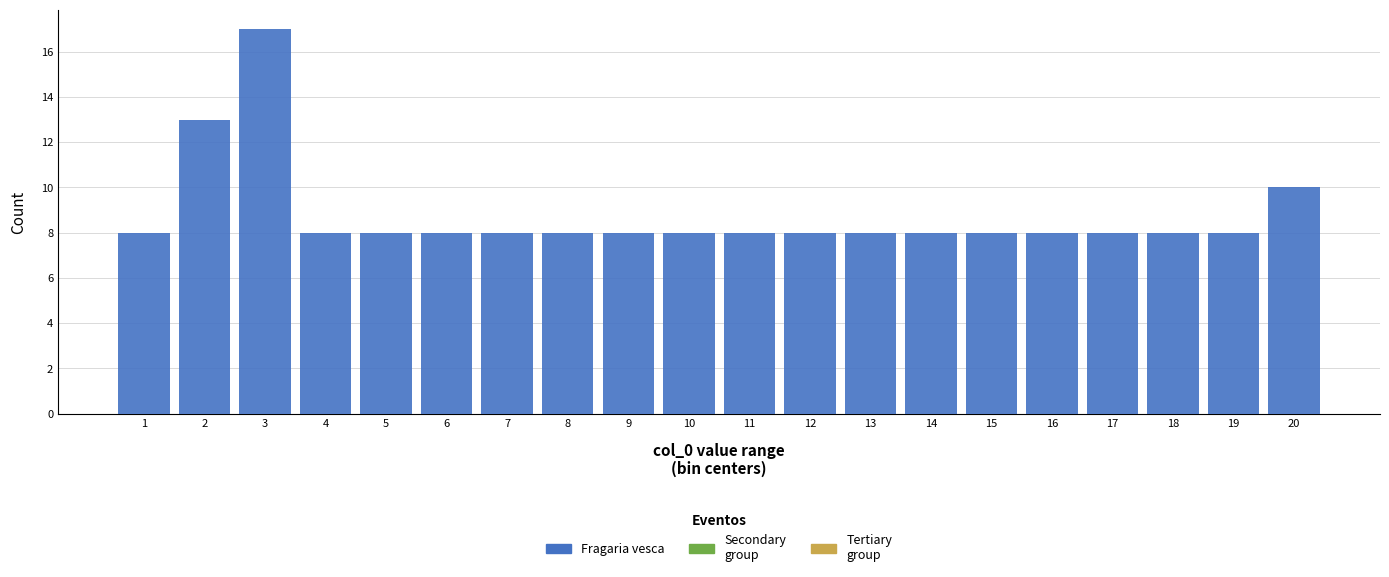

Reading left to right, transcribe all the data shown in this chart.

8	13	17	8	8	8	8	8	8	8	8	8	8	8	8	8	8	8	8	10